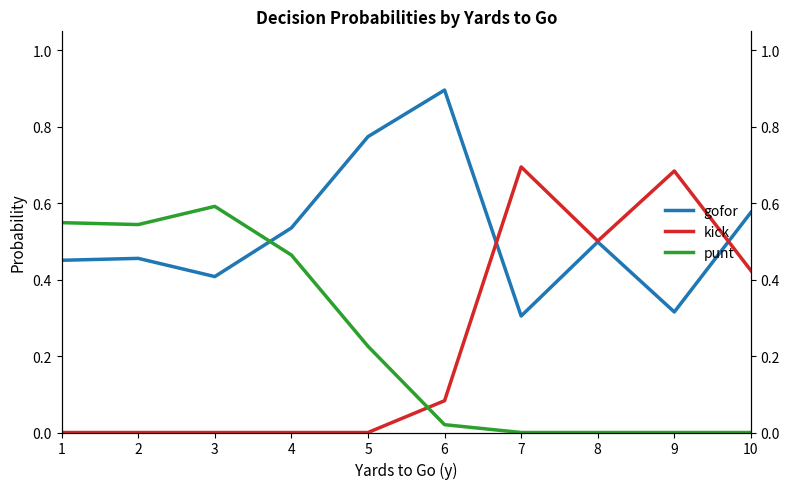

Which category has the highest value in the gofor series?

6